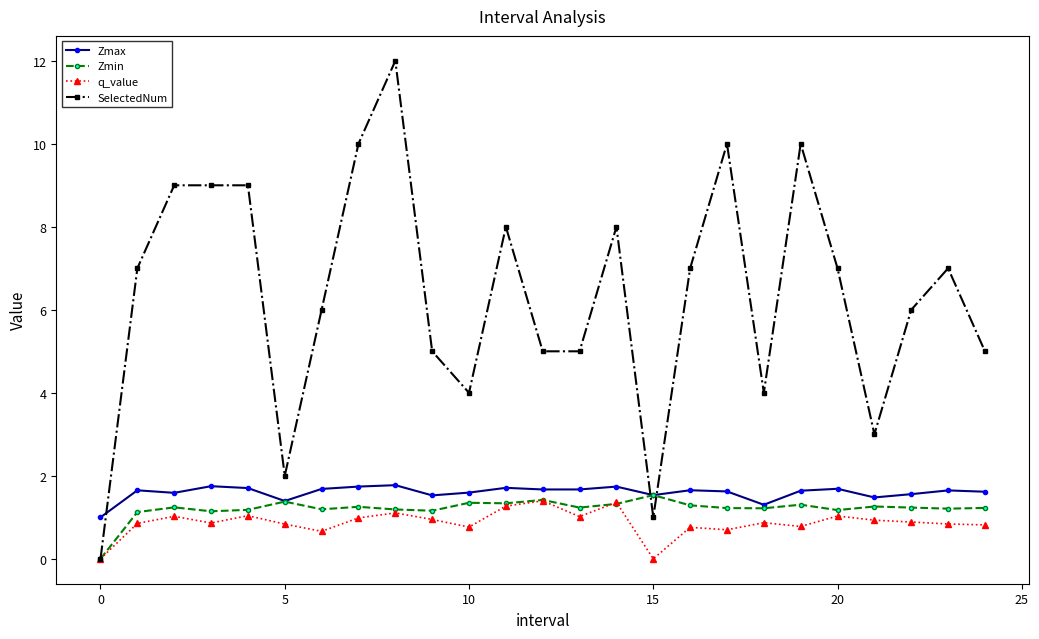

Which series has the largest range (max minus min)?

SelectedNum